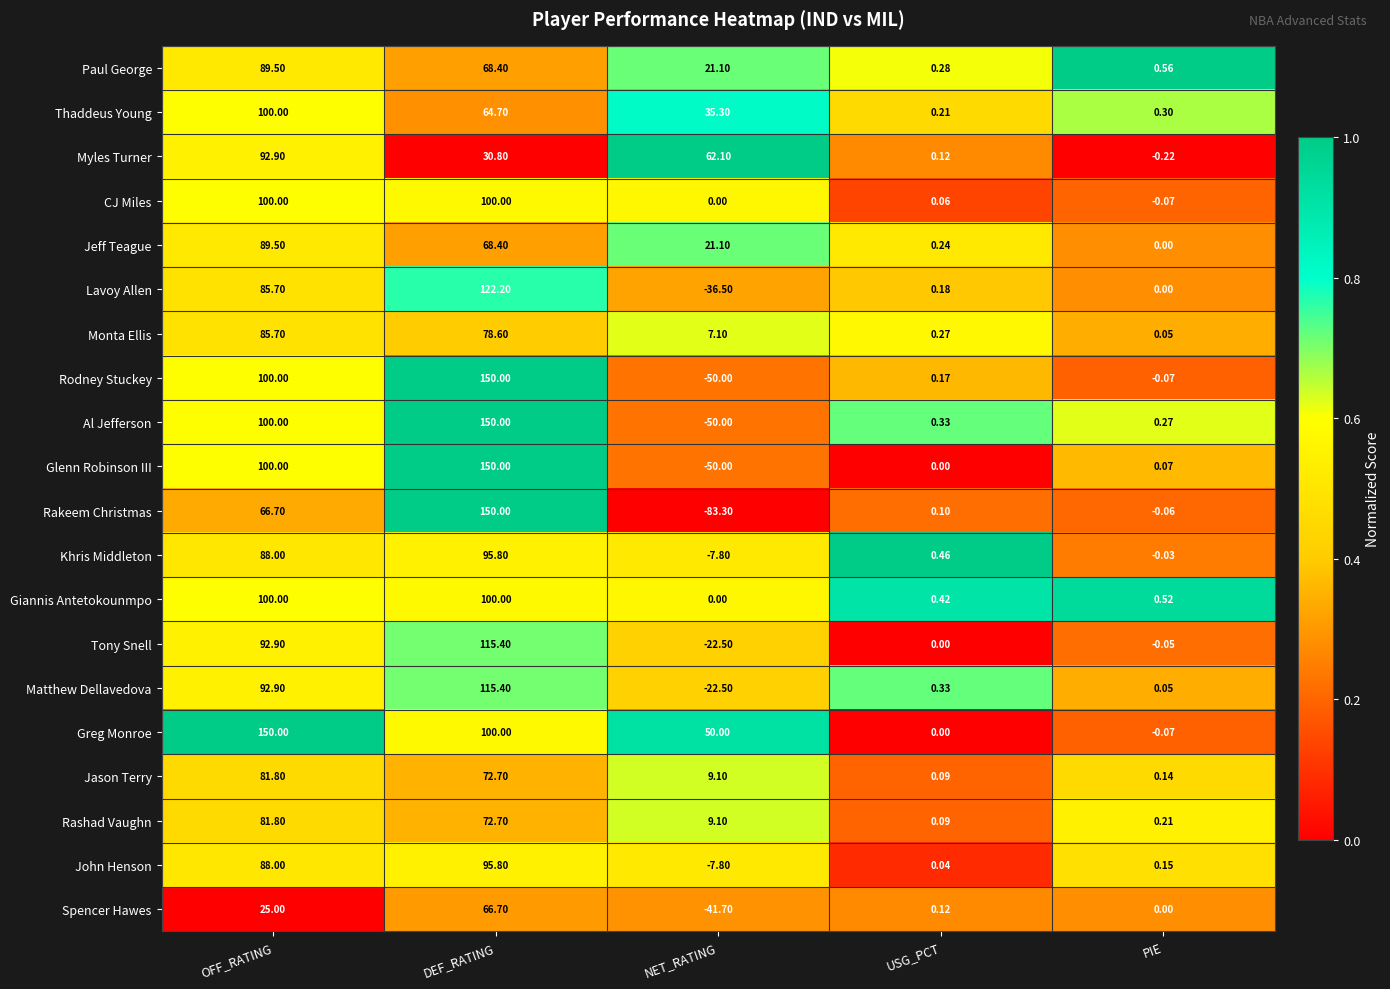

Which category has the lowest value in the Glenn Robinson III series?

NET_RATING